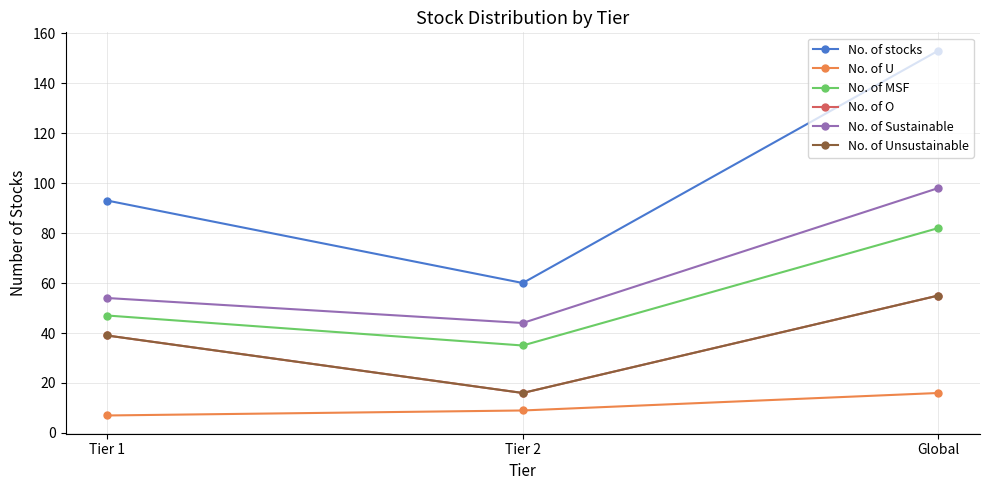

Is this an area chart (filled region under the line)?

No